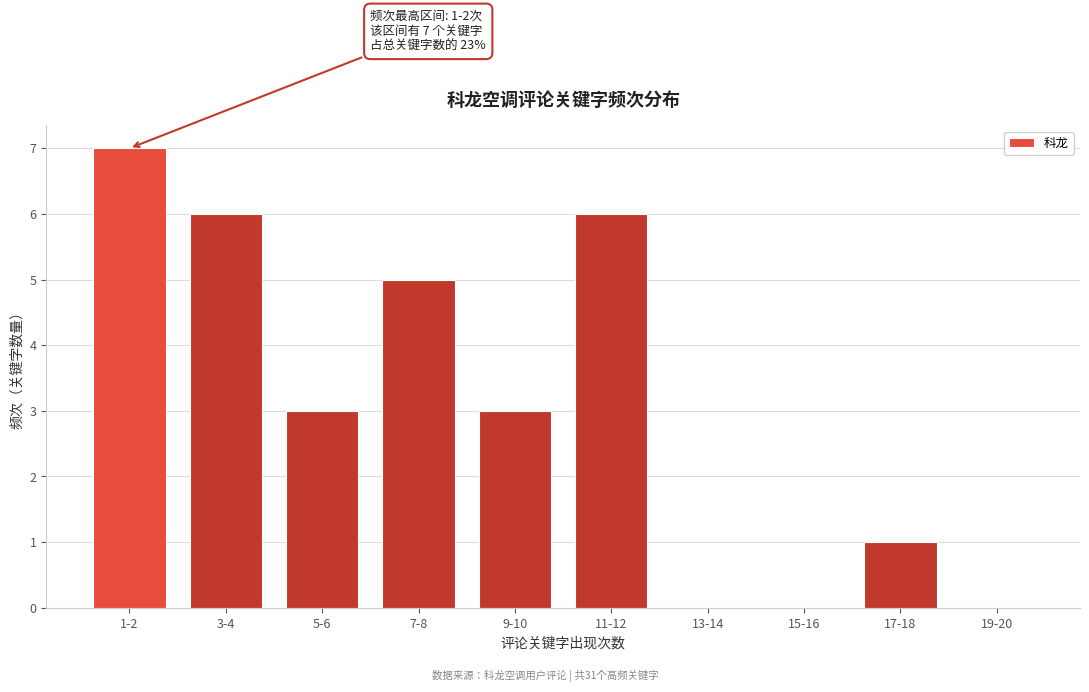

Reading left to right, list all the values displayed in this chart.

1-2=7	3-4=6	5-6=3	7-8=5	9-10=3	11-12=6	13-14=0	15-16=0	17-18=1	19-20=0